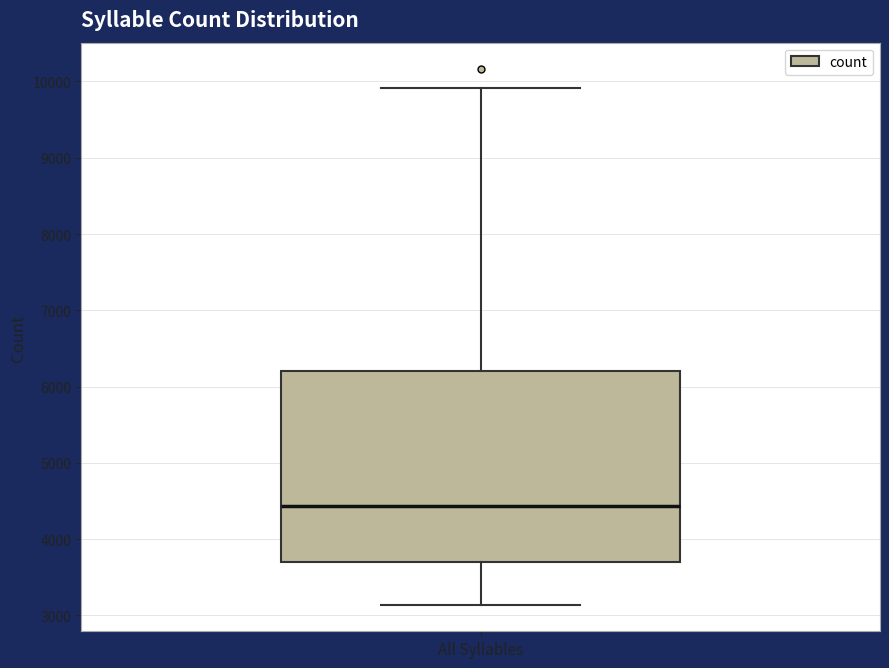

Where does the upper whisker of the box for All Syllables end on the y-axis? The values are not printed on the chart, so give them approximately, as read against the axis.

9900